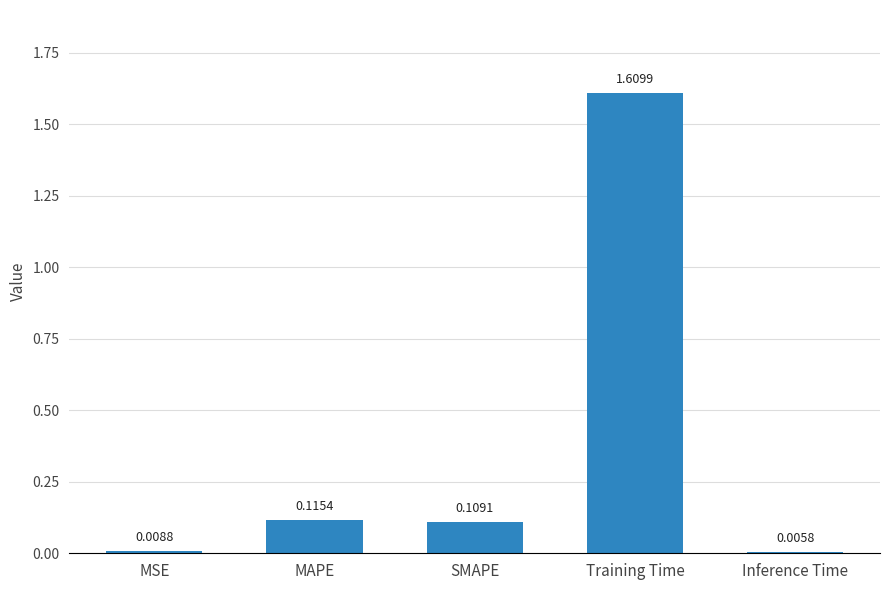

What is the change in value from SMAPE to Training Time?

+1.5